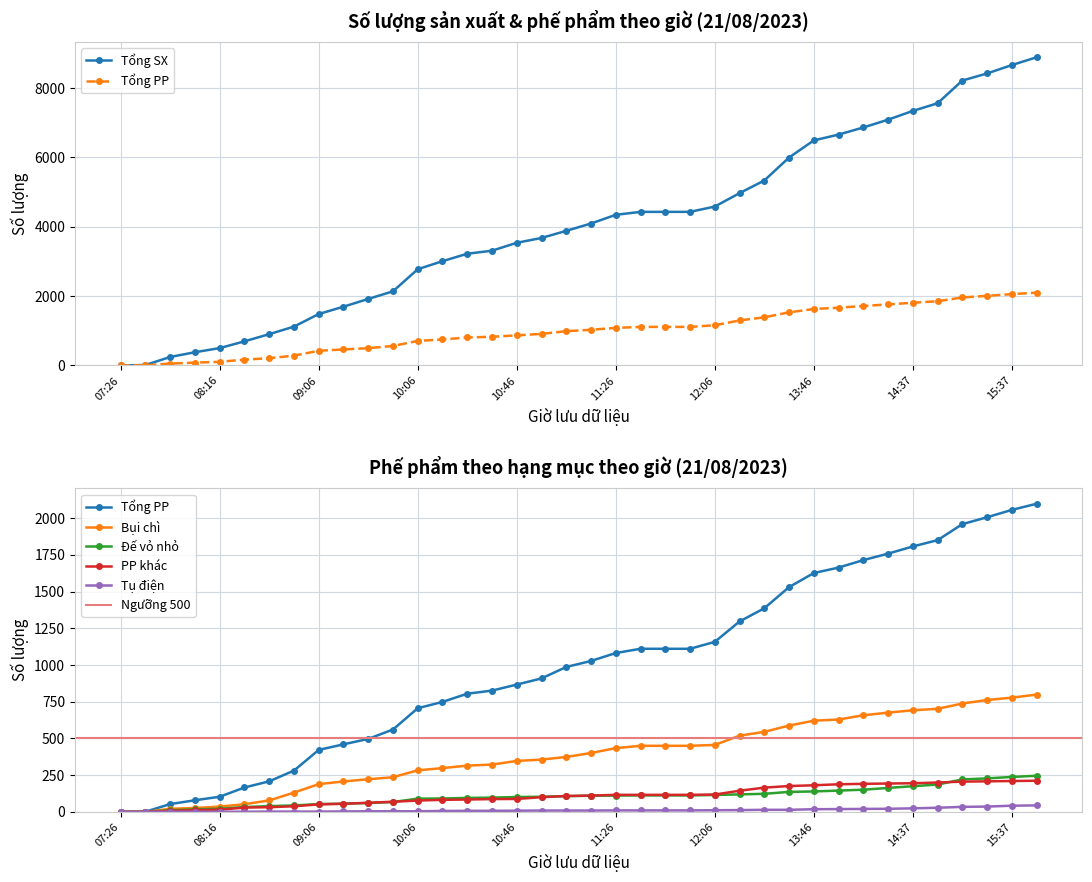

How many categories are shown in the chart?

38